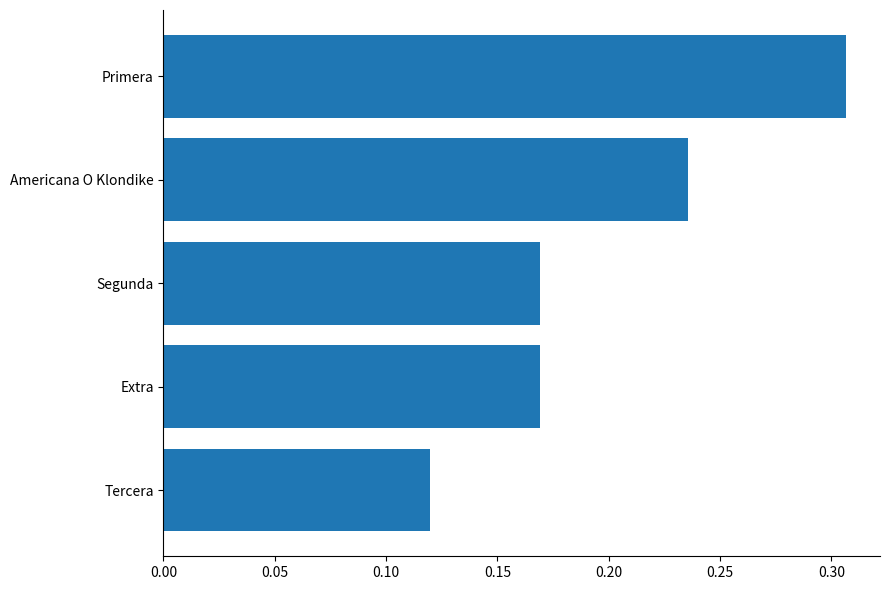

What position from the bottom is Extra?

2